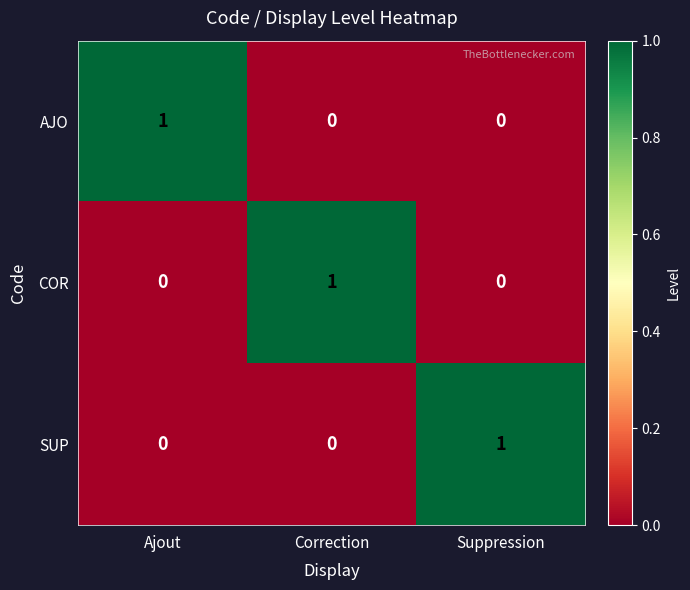

Reading left to right, list all the values displayed in this chart.

AJO: Ajout=1	Correction=0	Suppression=0
COR: Ajout=0	Correction=1	Suppression=0
SUP: Ajout=0	Correction=0	Suppression=1